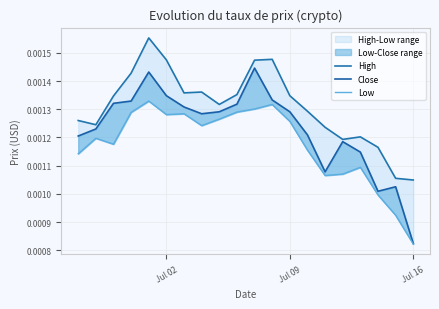

True or false: Low and High cross at least once.

False